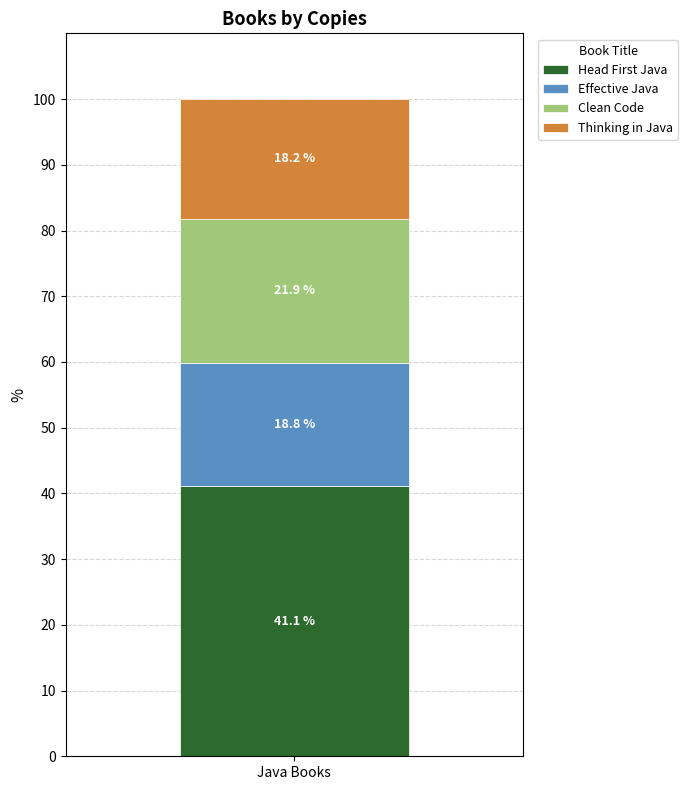

Reading left to right, list the values for the Head First Java series.

41.1